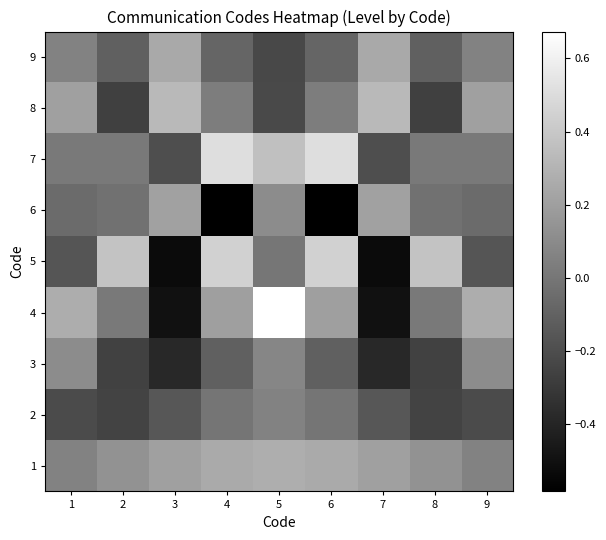

What is the difference between the highest and lowest values at 3?

0.9